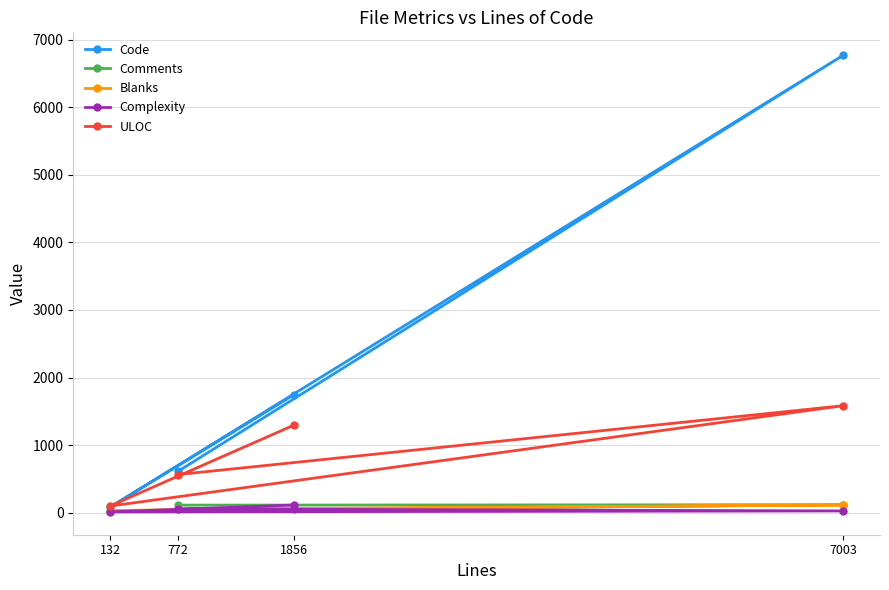

Which label corresponds to the smallest value in the chart?

132